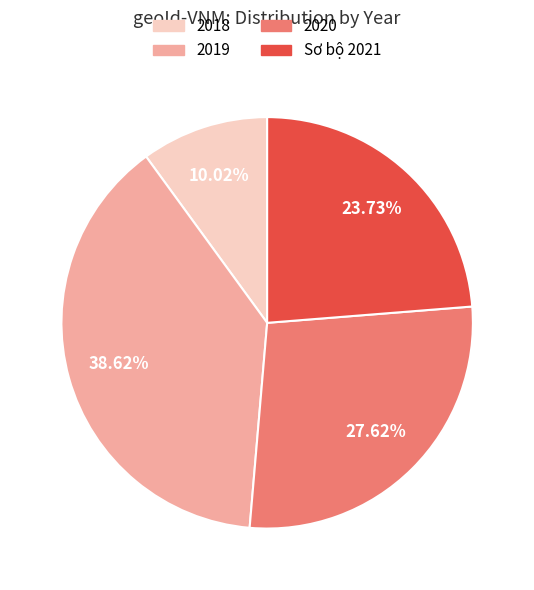

Which slice is the smallest?

2018